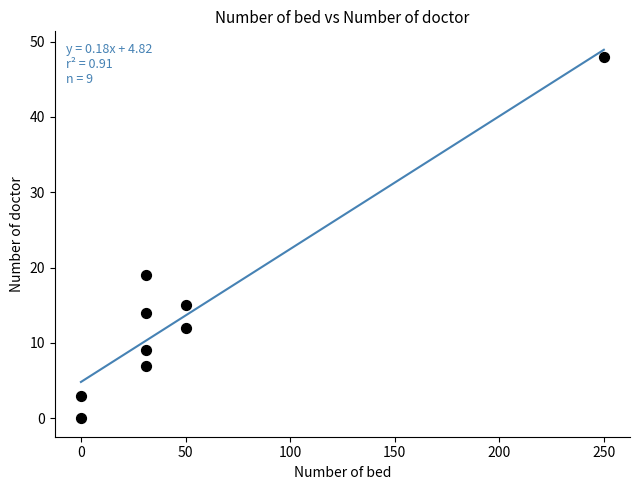

What is the range of Y values (max minus min)?

48